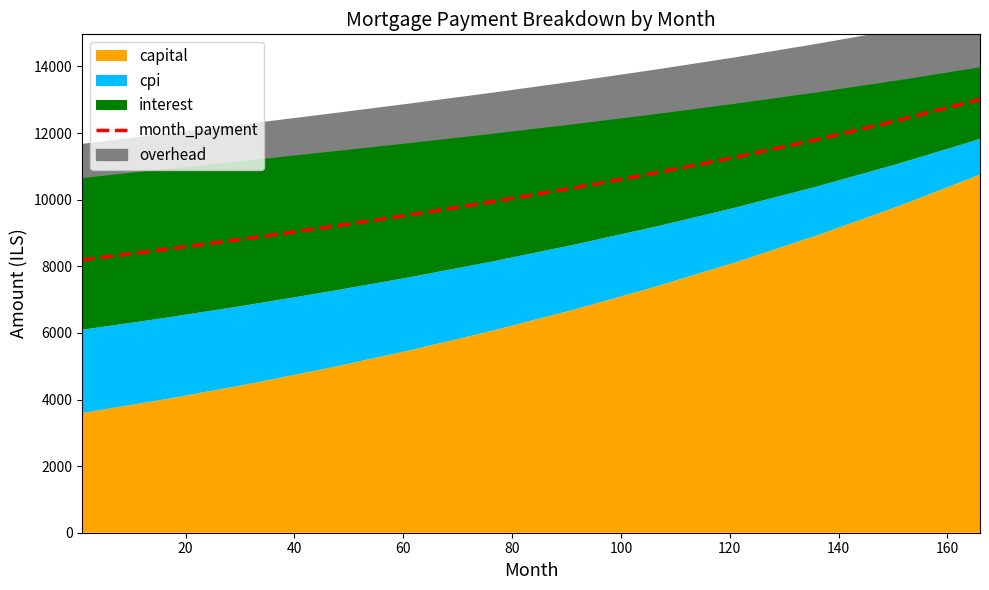

The value at 160 is 5918.9. True or false?

False